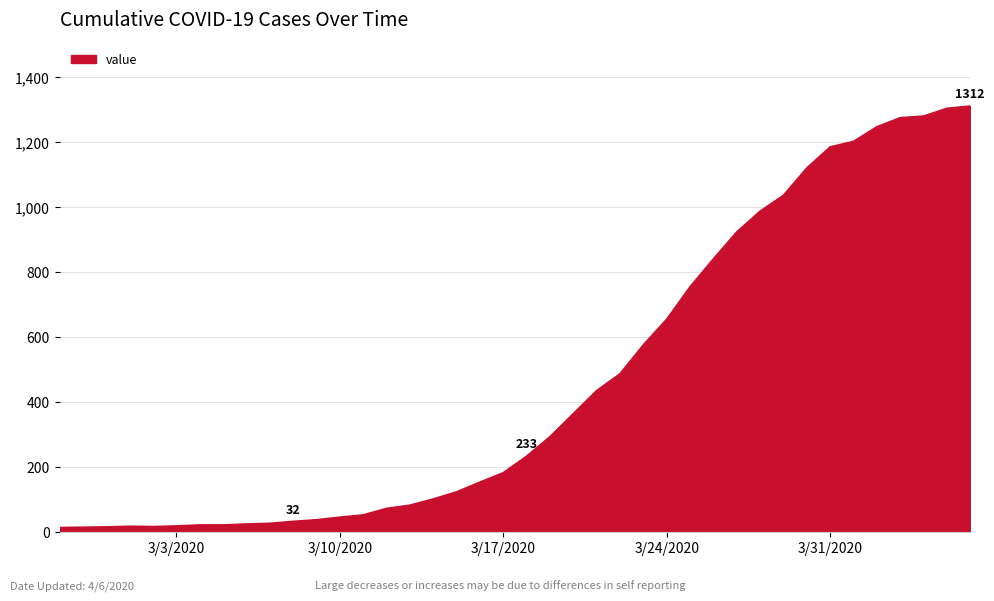

What is the difference between the maximum and minimum values?

1299